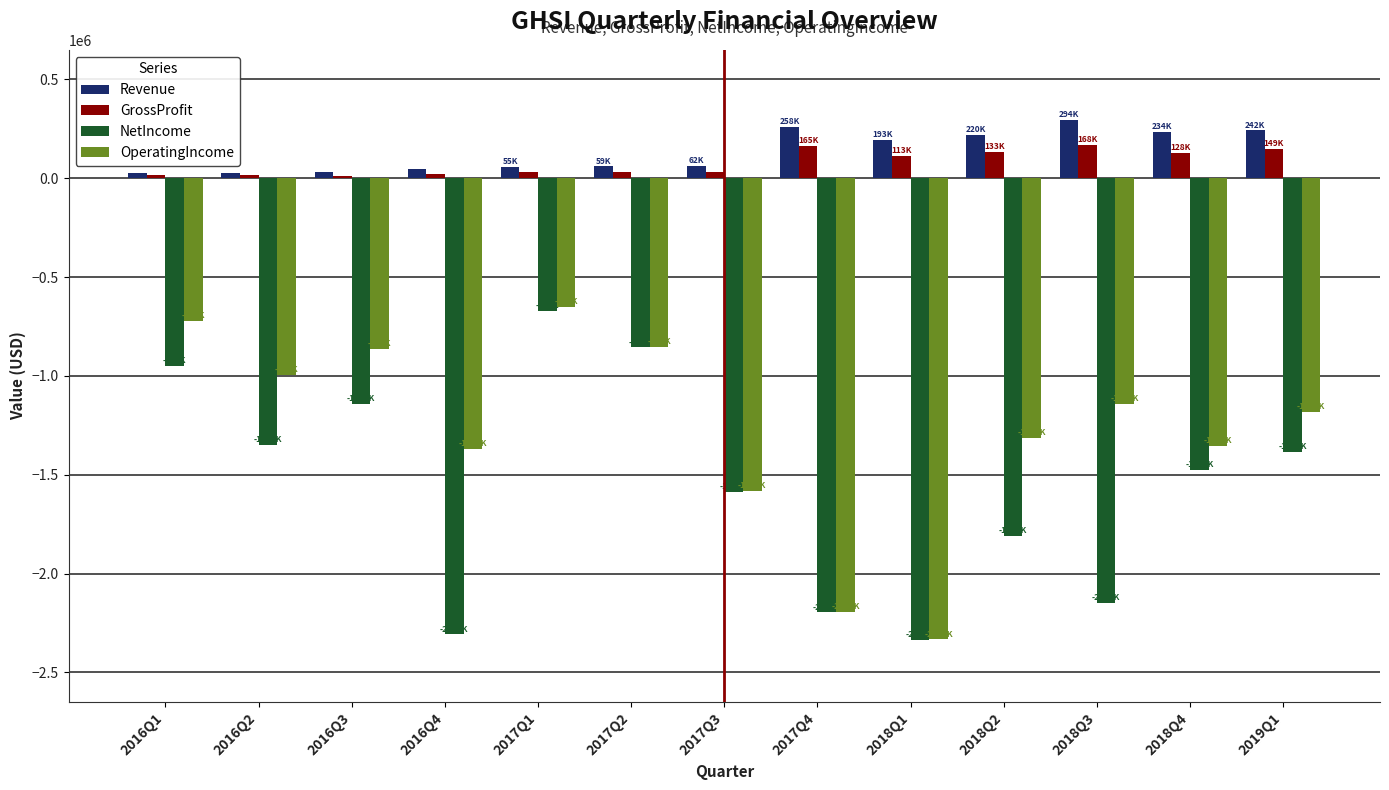

Is the value of GrossProfit at 2018Q2 greater than the value of Revenue at 2018Q4?

No